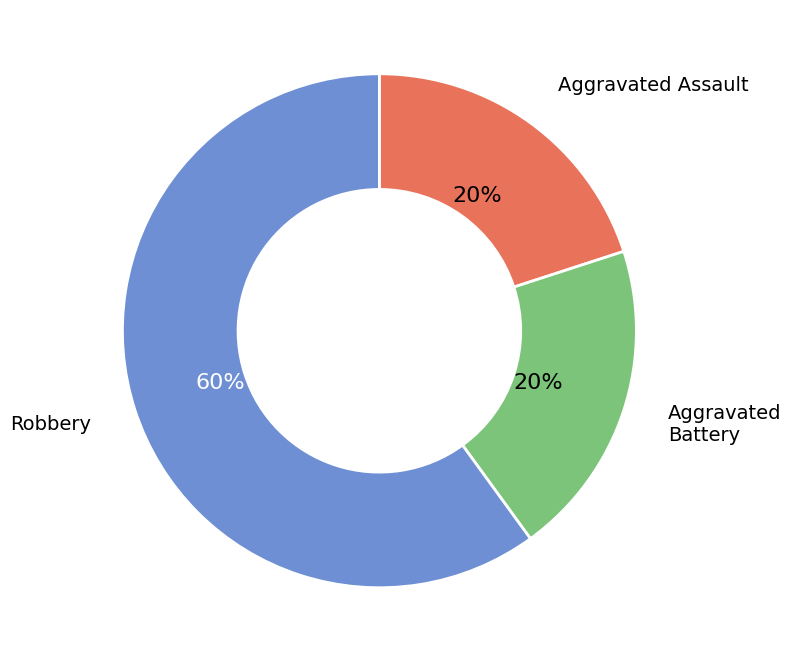

Which slice is the largest?

Robbery